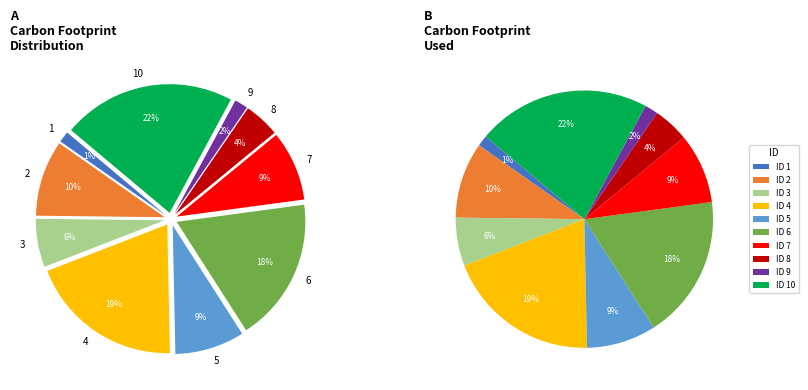

What percentage is NOT represented by 3?

93.9%